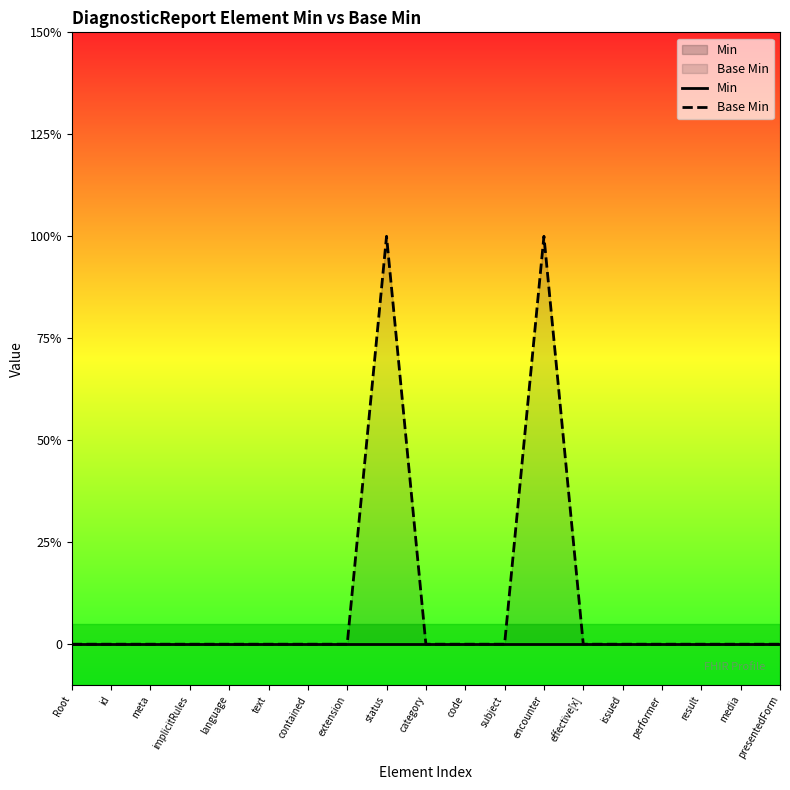

True or false: Base Min and Min cross at least once.

False